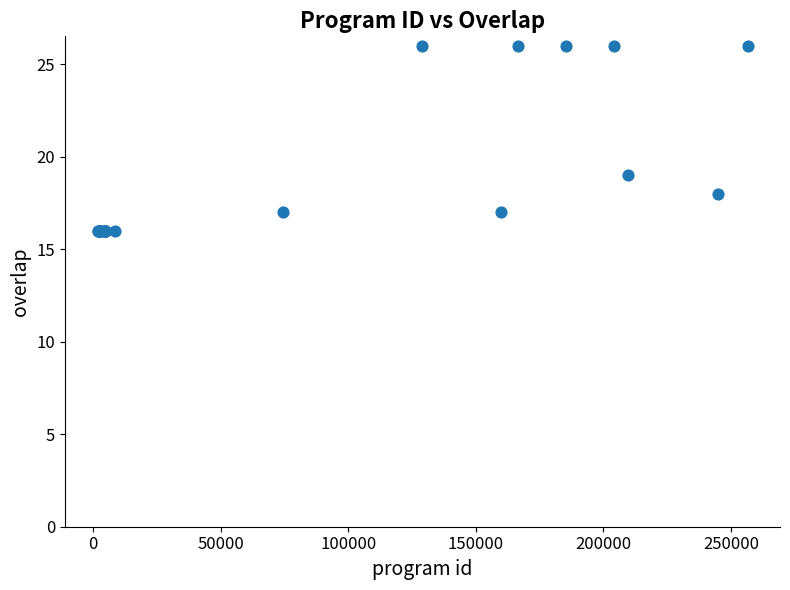

What Y value in the scatter plot is closest to 21?

19